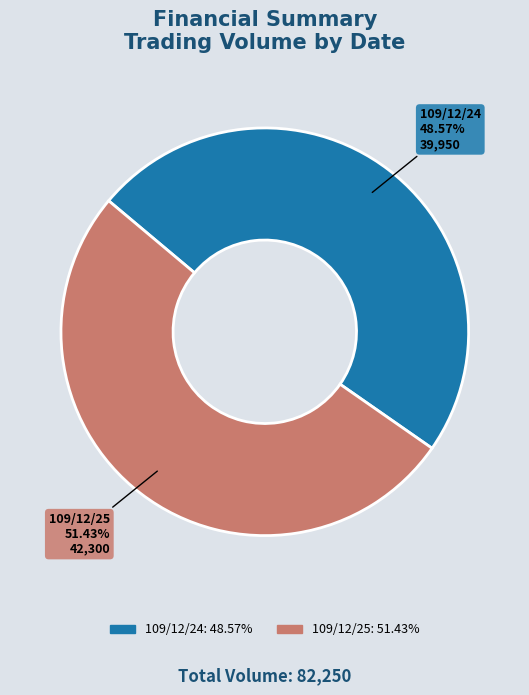

What percentage is NOT represented by 109/12/24?

51.4%